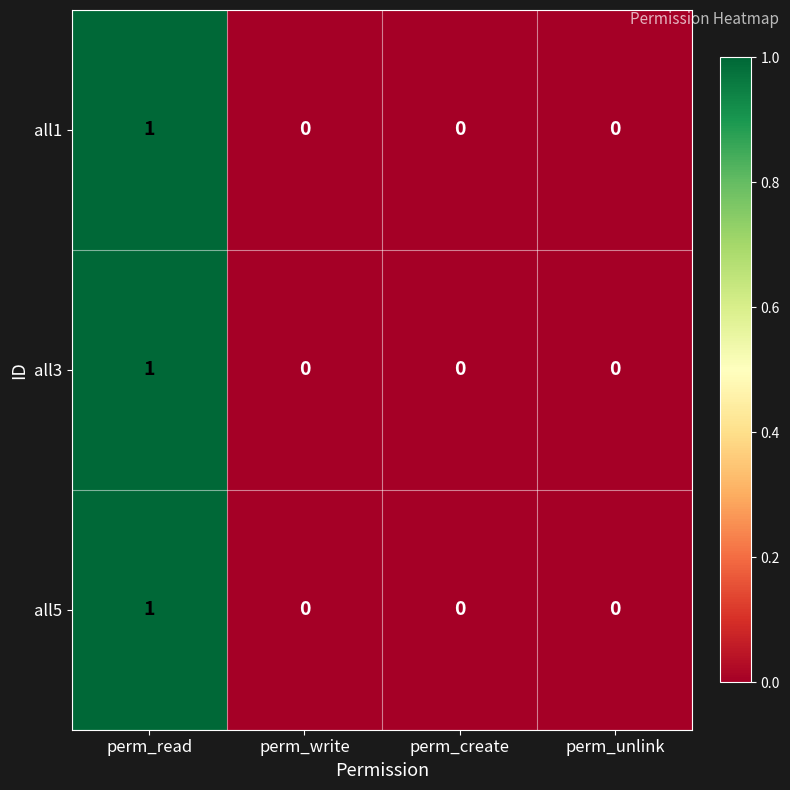

Reading left to right, transcribe all the data shown in this chart.

all1: perm_read=1	perm_write=0	perm_create=0	perm_unlink=0
all3: perm_read=1	perm_write=0	perm_create=0	perm_unlink=0
all5: perm_read=1	perm_write=0	perm_create=0	perm_unlink=0